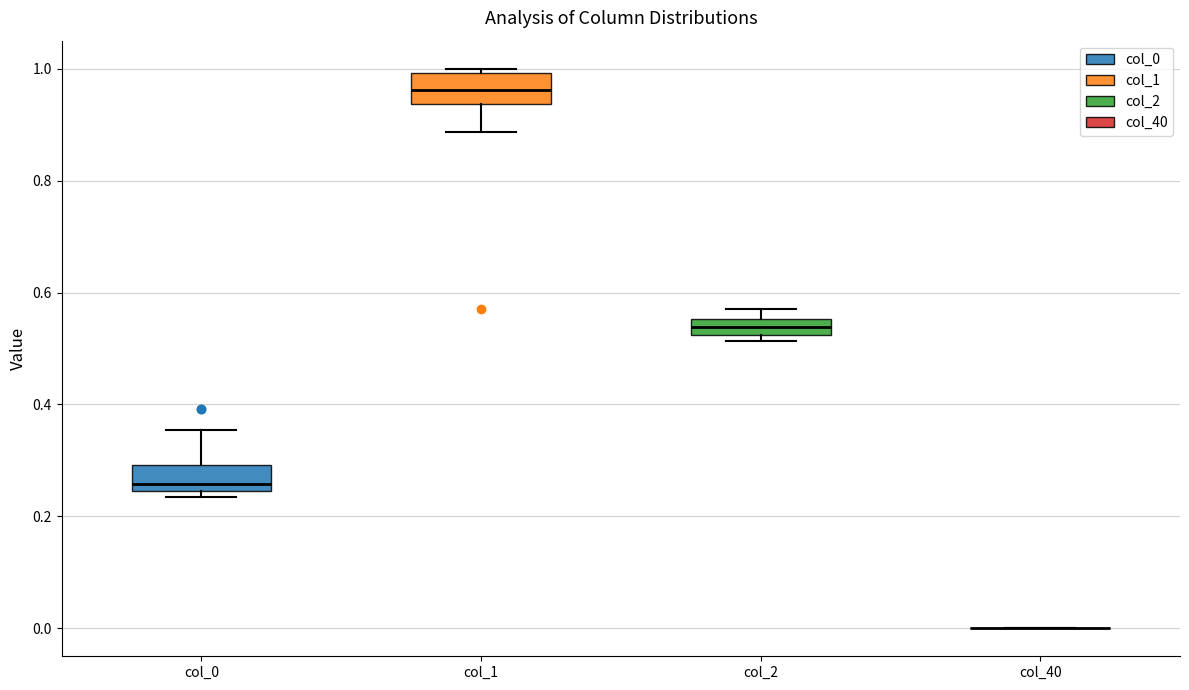

Where does the median line of the box for col_1 sit on the y-axis? The values are not printed on the chart, so give them approximately, as read against the axis.

0.96